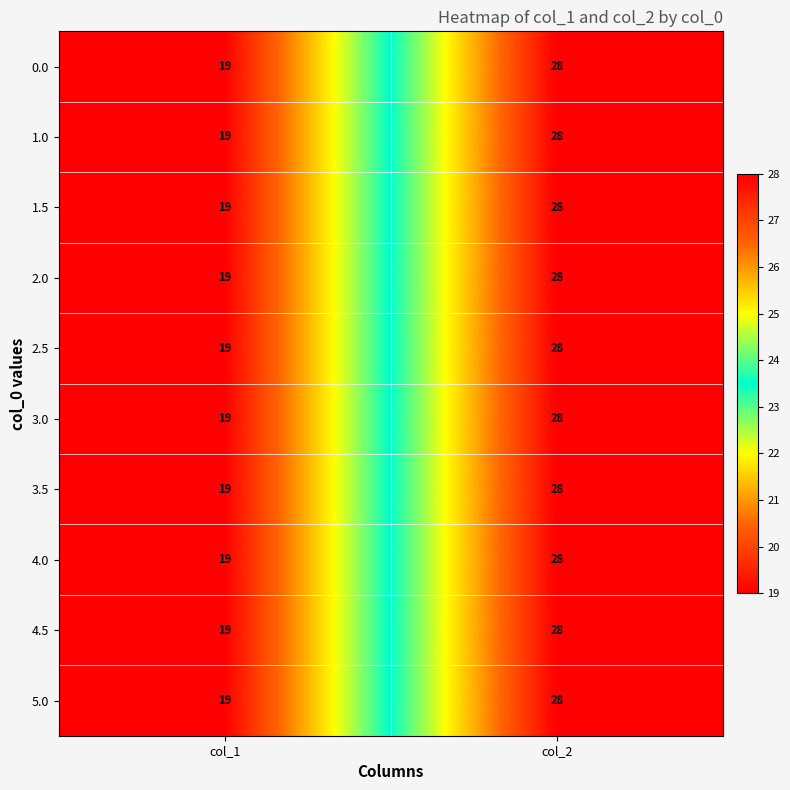

What is the total value across all series at col_2?

280